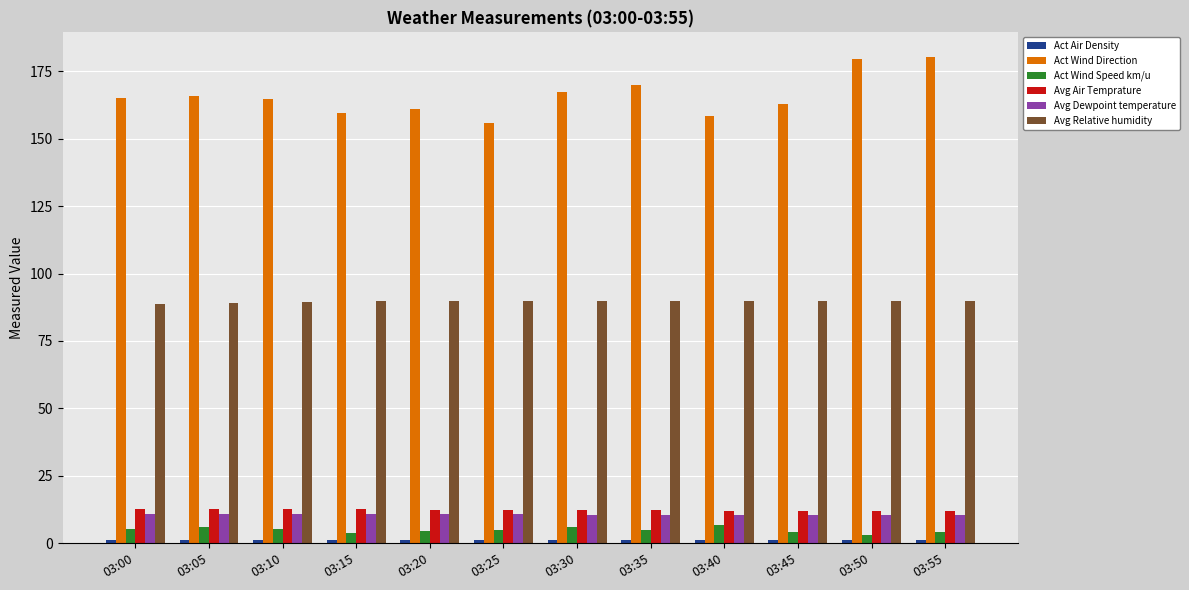

What is the average value of the Avg Air Temprature series?

12.4